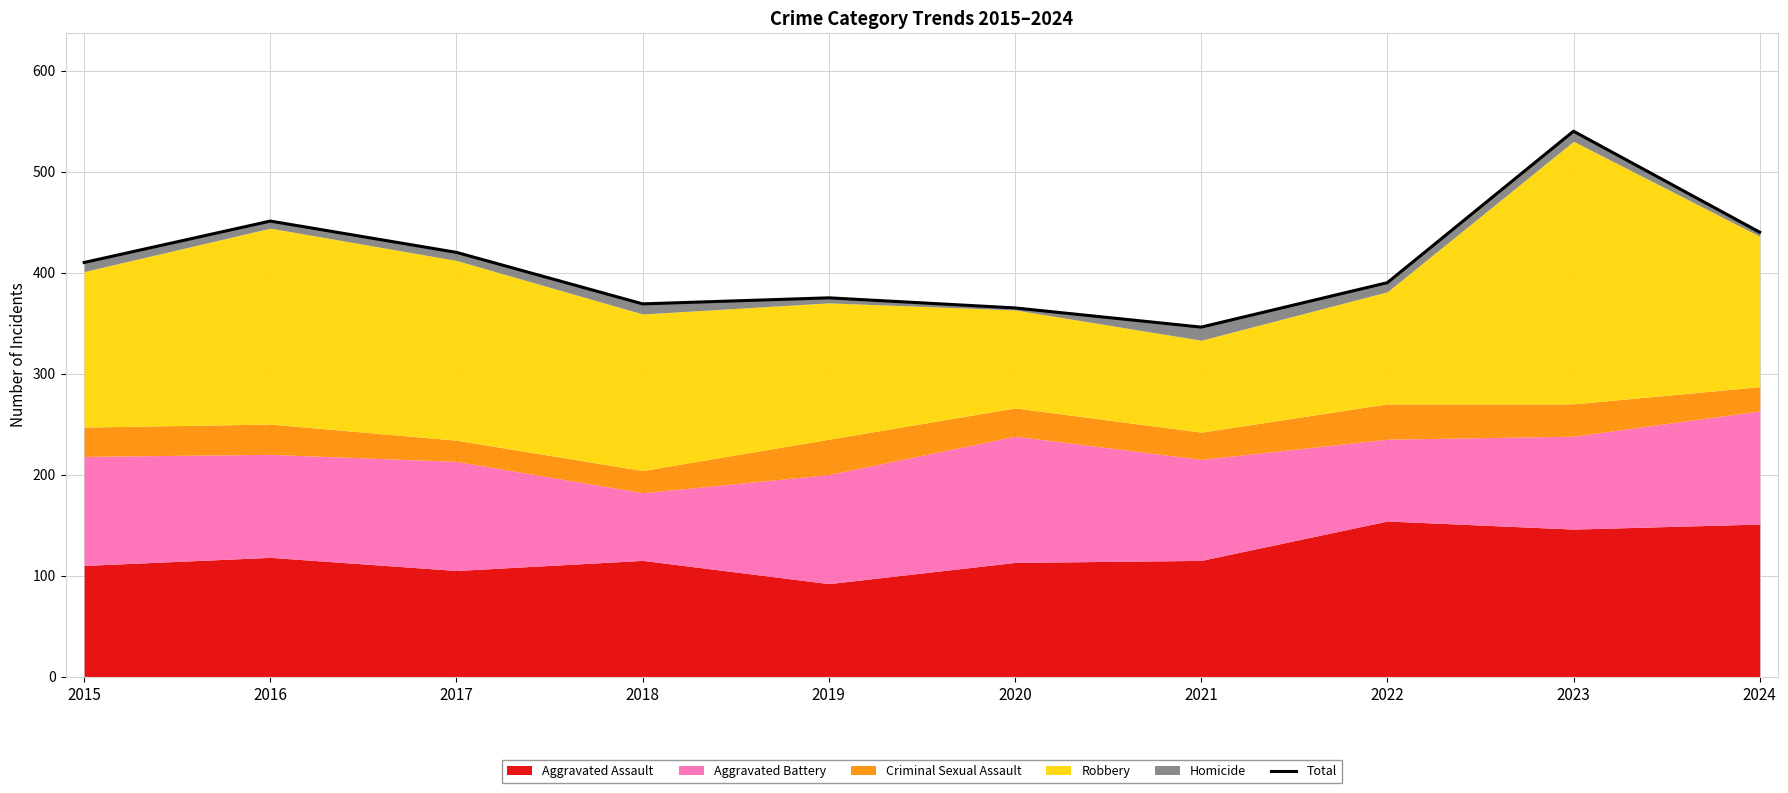

Which label corresponds to the smallest value in the chart?

2021